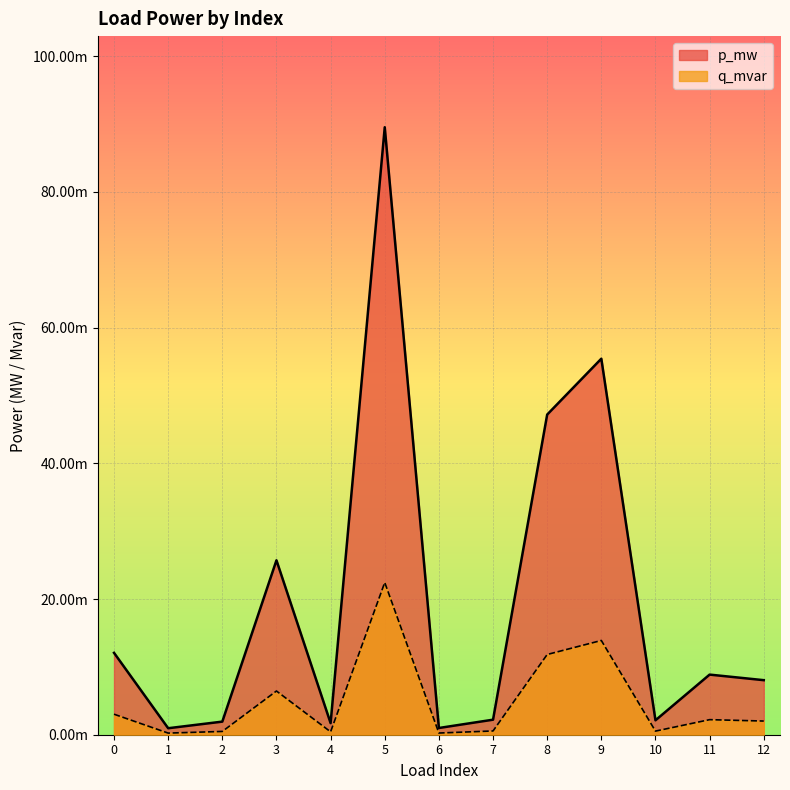

In q_mvar, how many points are higher than both neighbors (excluding endpoints)?

4